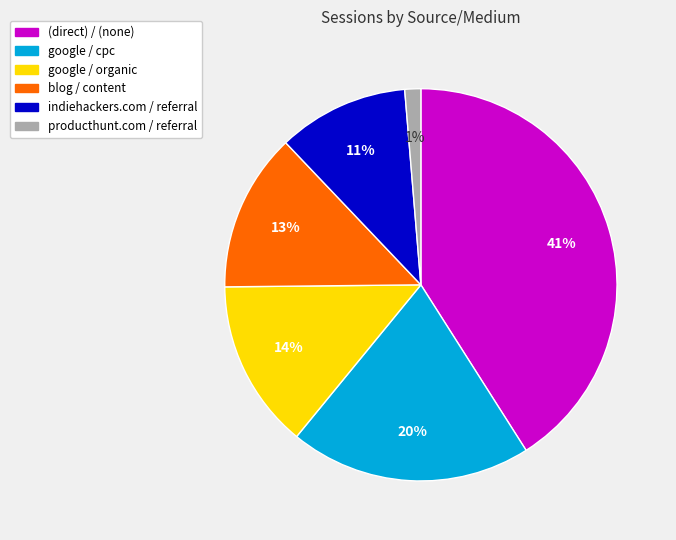

Is google / organic the majority of the pie?

No